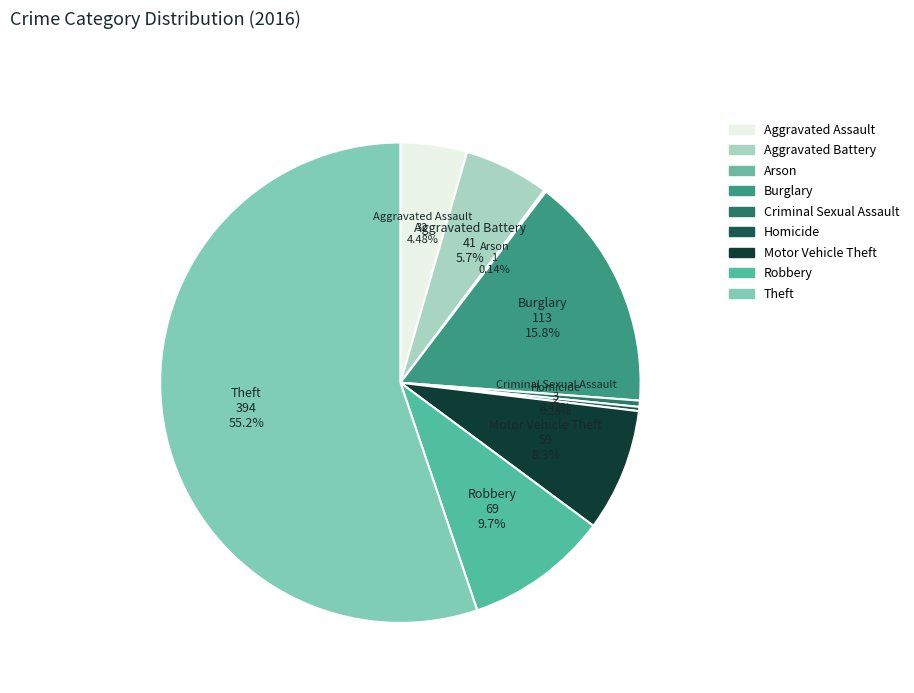

Approximately how many times larger is the value at Aggravated Battery compared to Criminal Sexual Assault?

13.7